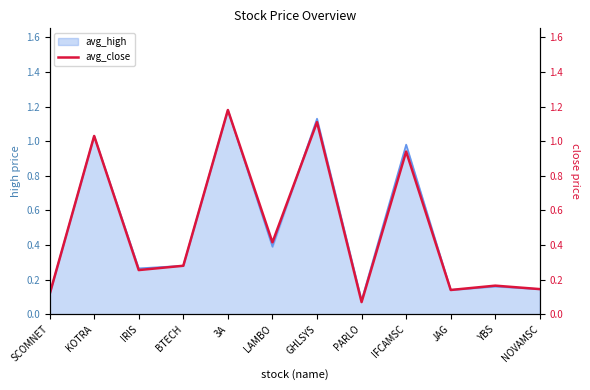

What is the greatest value displayed?

1.2